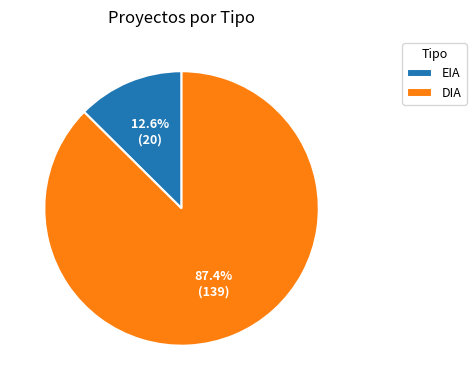

What is the largest slice in the pie chart?

DIA